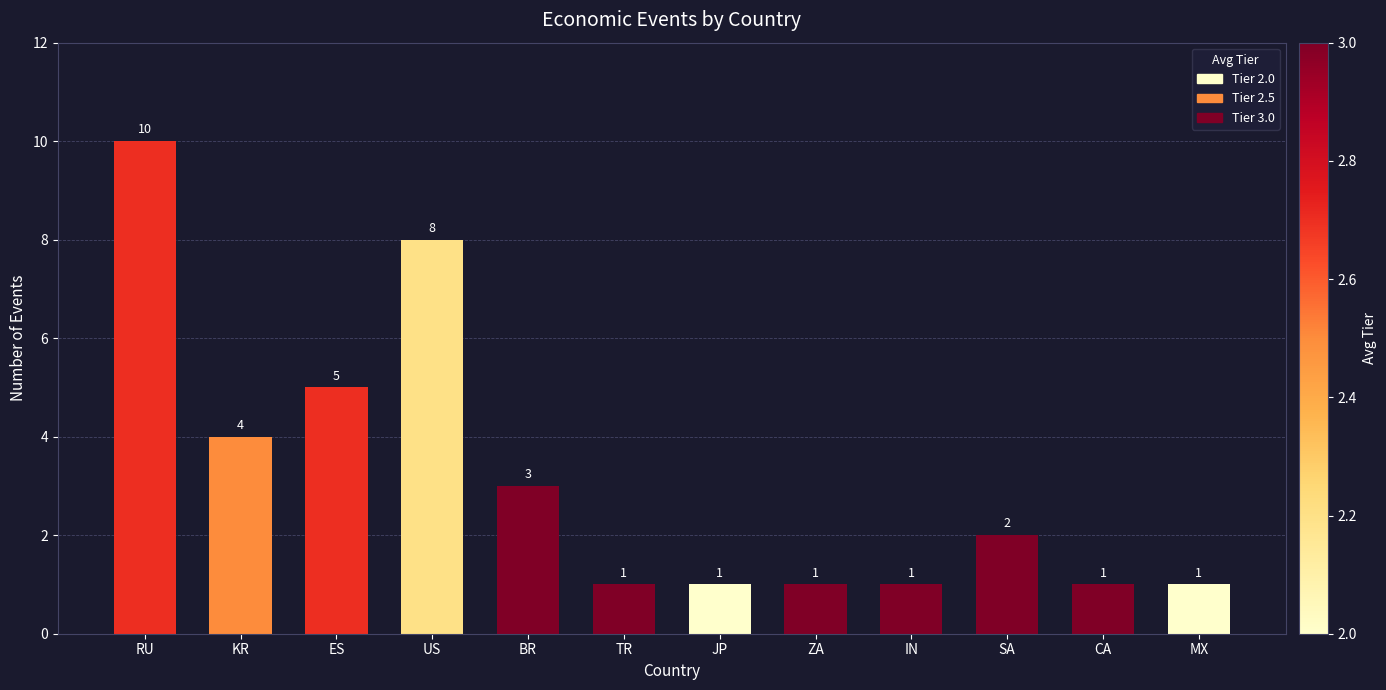

Which has a higher value, ES or KR?

ES